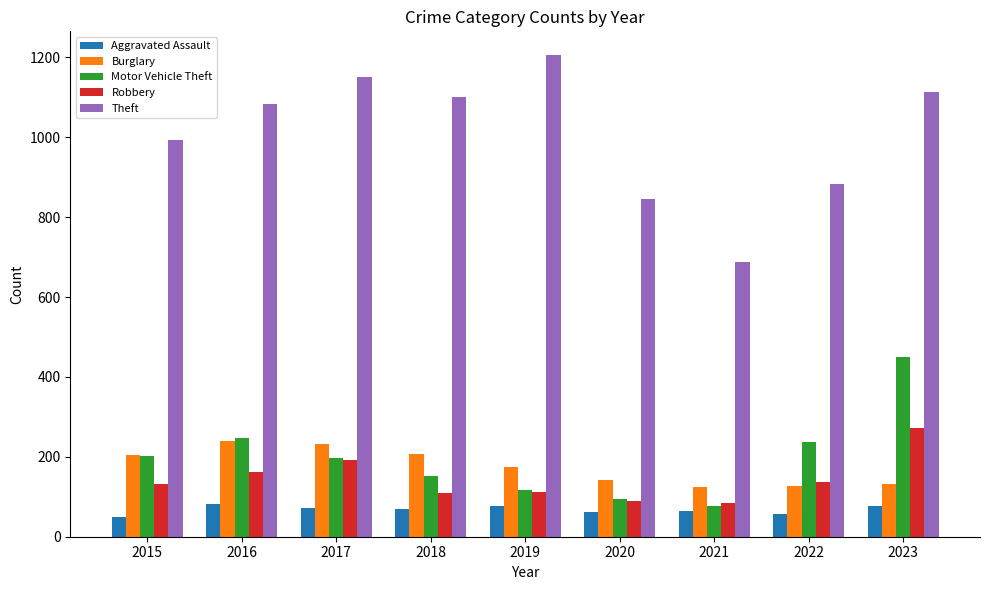

True or false: Burglary has a value of 221 at 2021.

False